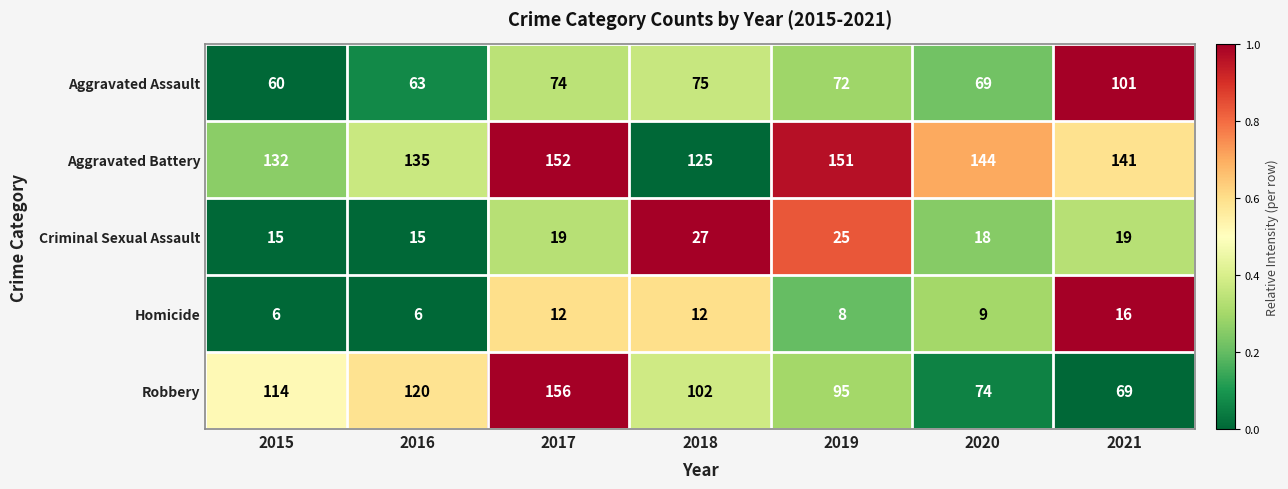

At how many categories does at least one series exceed 104?

7